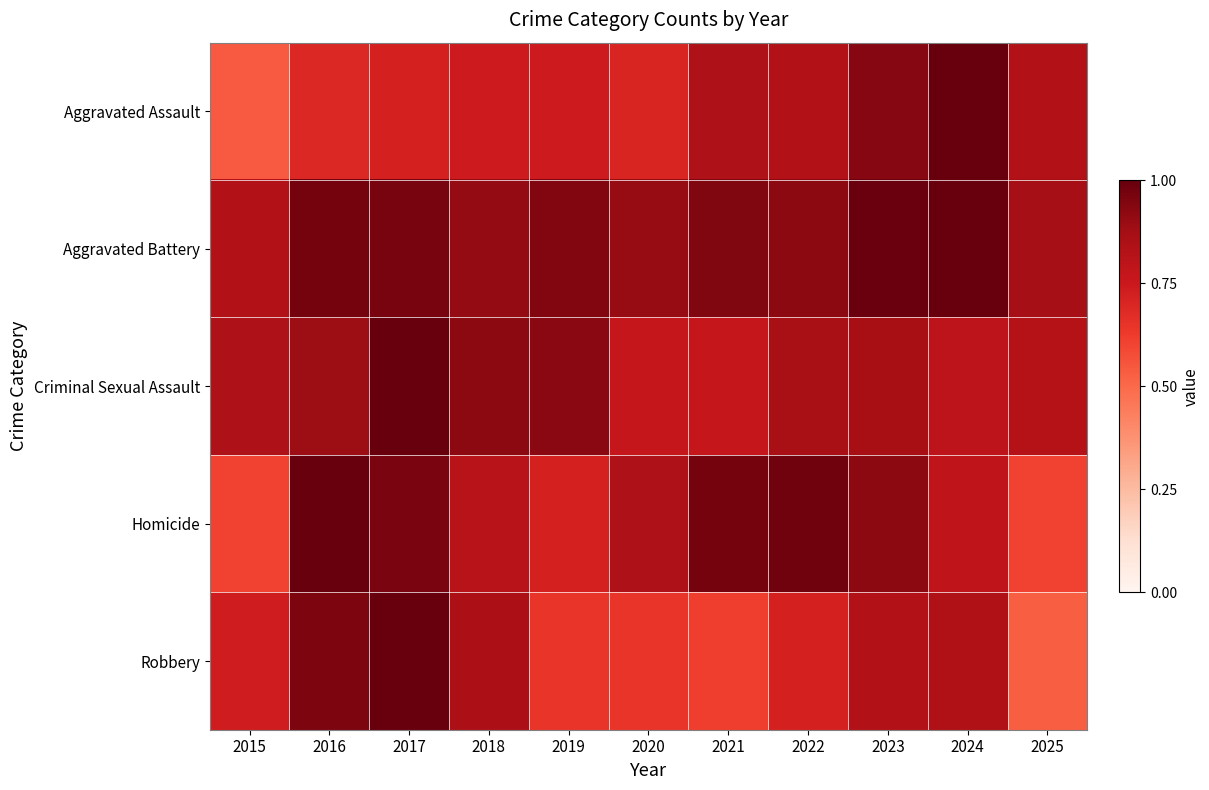

Rank the series by their maximum value, from lowest to highest.

Aggravated Assault, Aggravated Battery, Criminal Sexual Assault, Homicide, Robbery